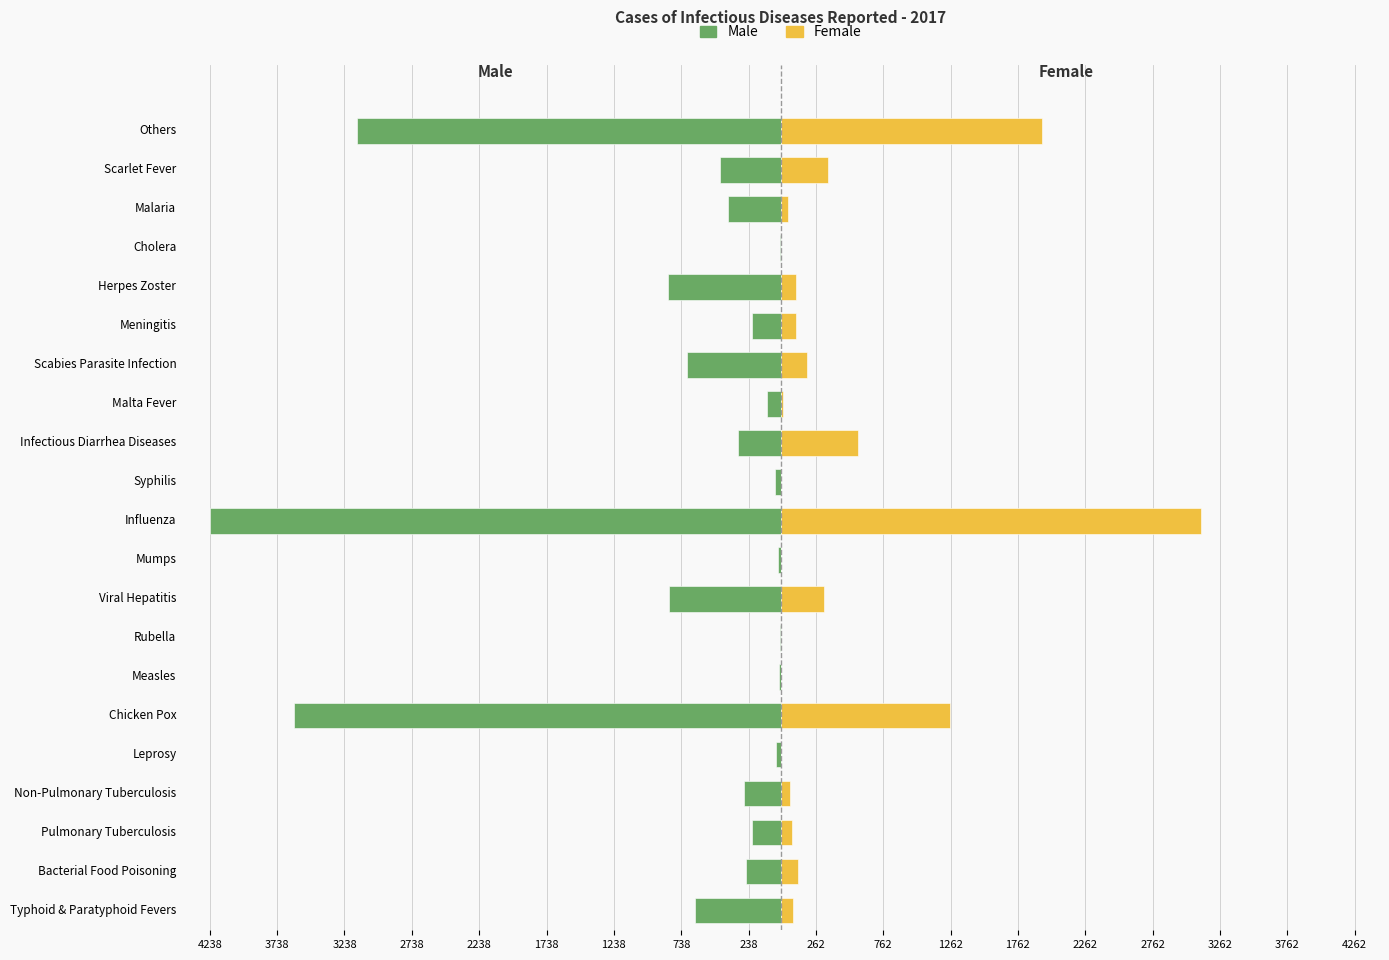

How many bars are there in total?

42